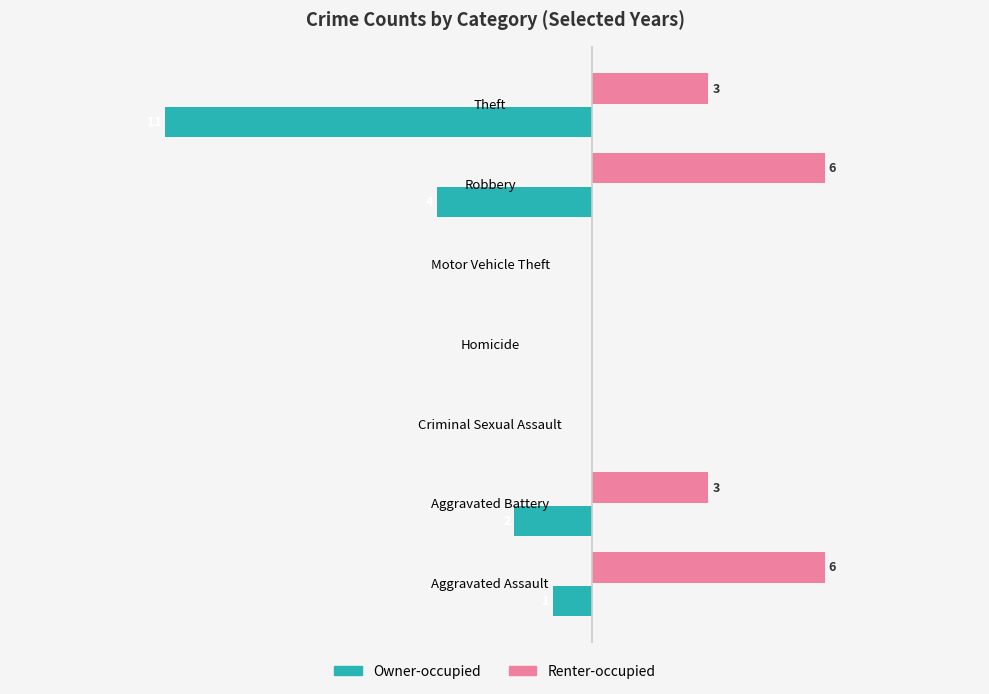

At which label is Owner-occupied closest to -5?

Robbery